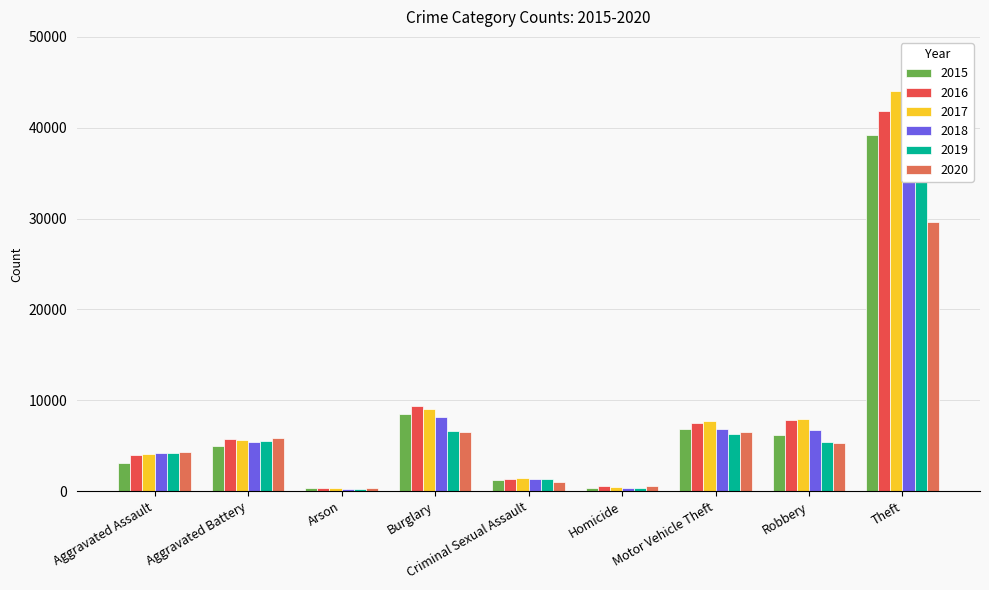

What is the difference between the second highest and minimum values in the 2015 series?

8209